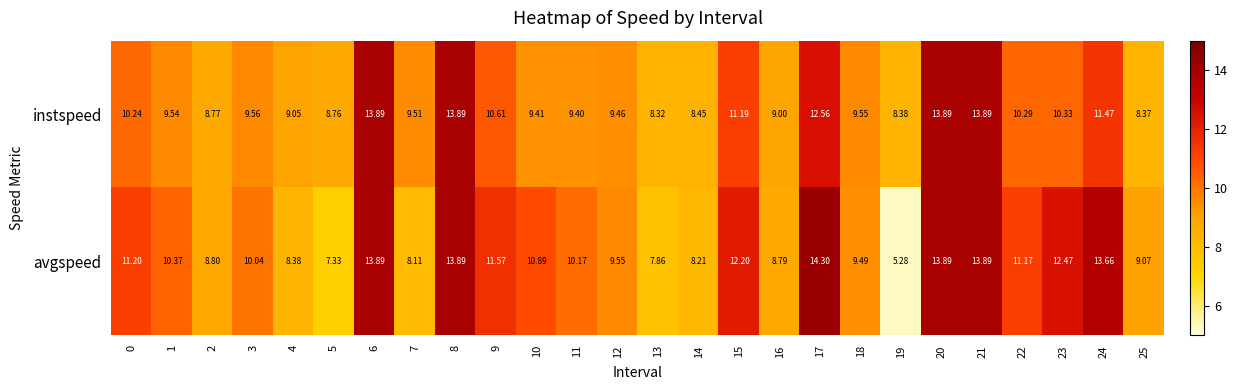

Is the value of instspeed at 9 greater than the value of avgspeed at 6?

No